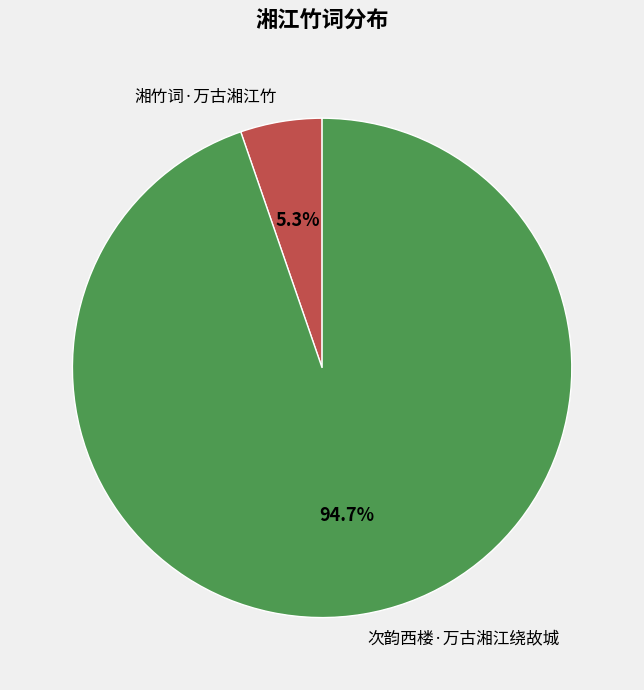

Which has a higher value, 次韵西楼·万古湘江绕故城 or 湘竹词·万古湘江竹?

次韵西楼·万古湘江绕故城